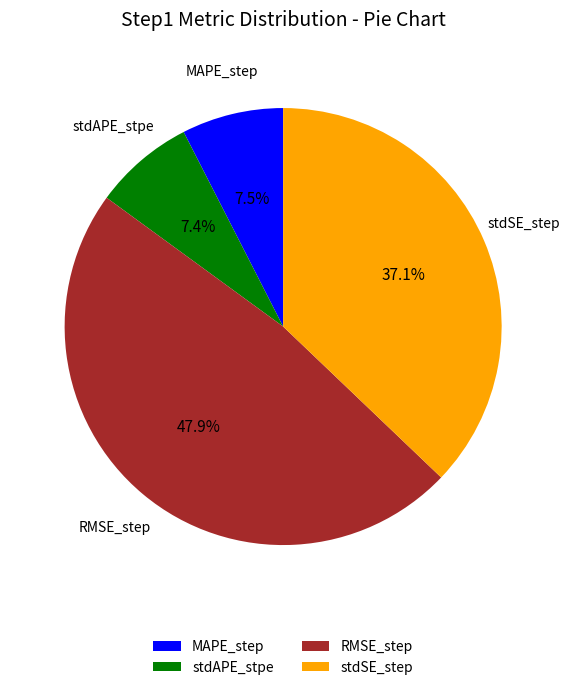

Is RMSE_step the majority of the pie?

No